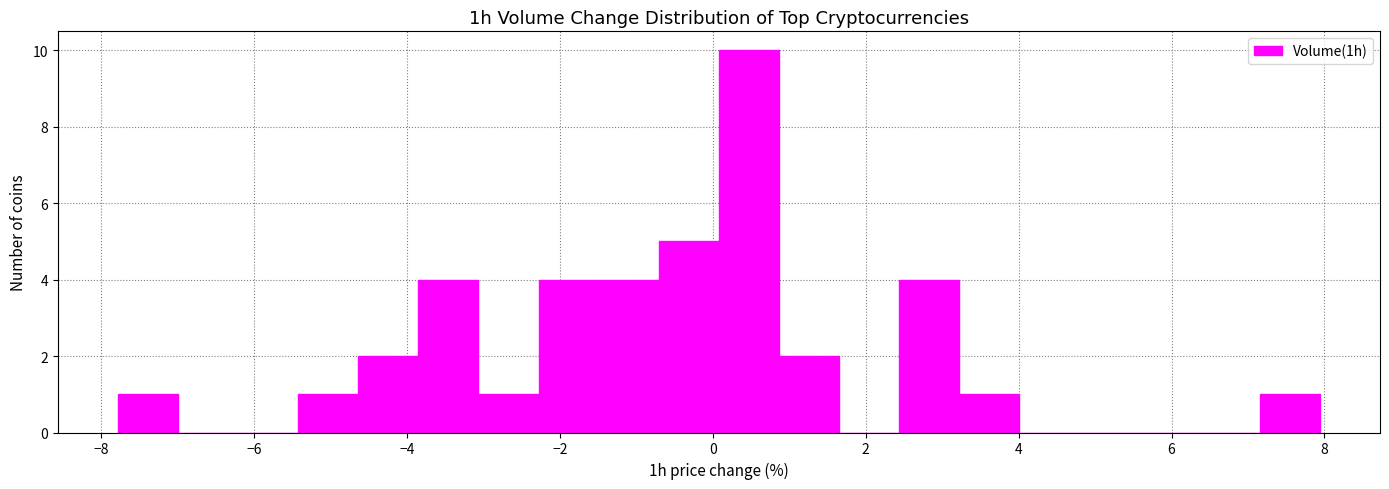

Around what value on the x-axis is the tallest bar? Give the approximate position of its centre, as read against the axis.

0.4